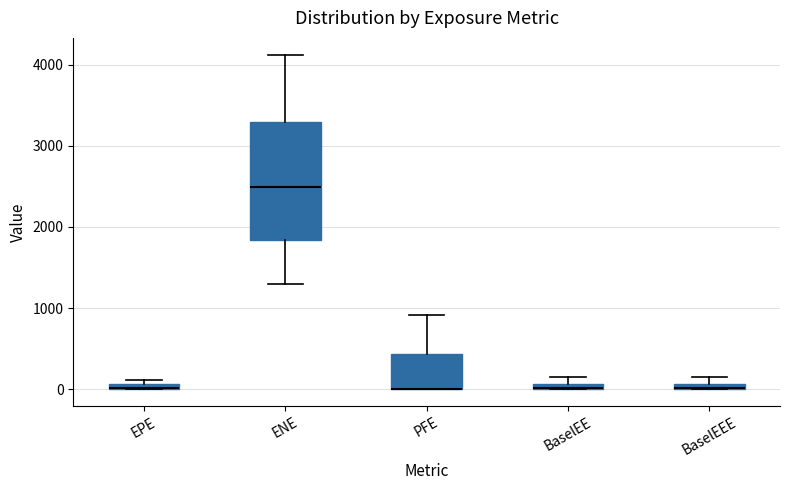

Where is the lower edge of the box for BaselEE on the y-axis? The values are not printed on the chart, so give them approximately, as read against the axis.

0